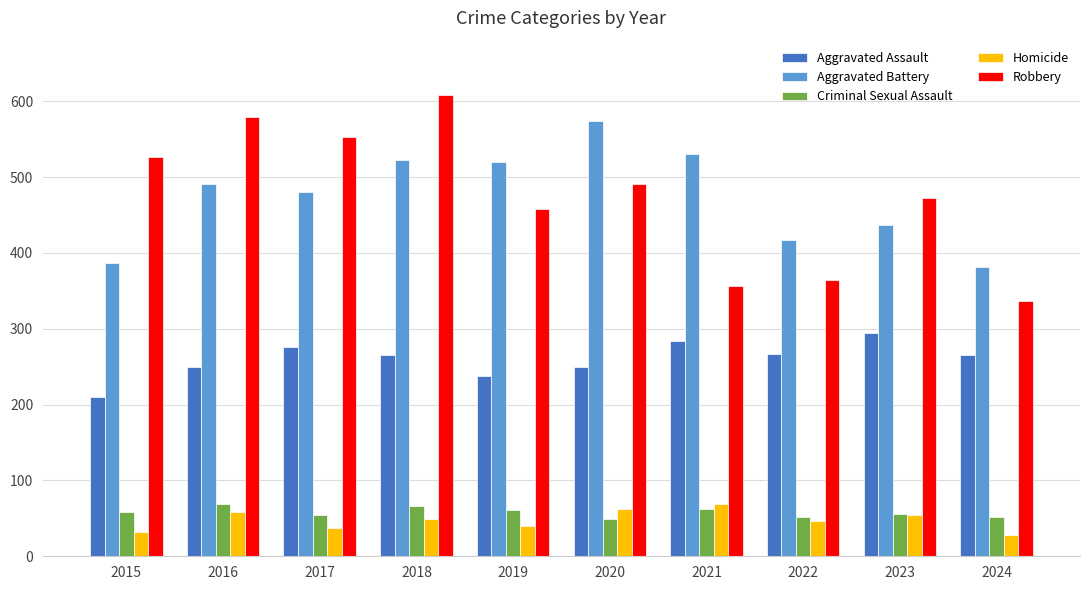

What is the highest value of the Homicide series?

69